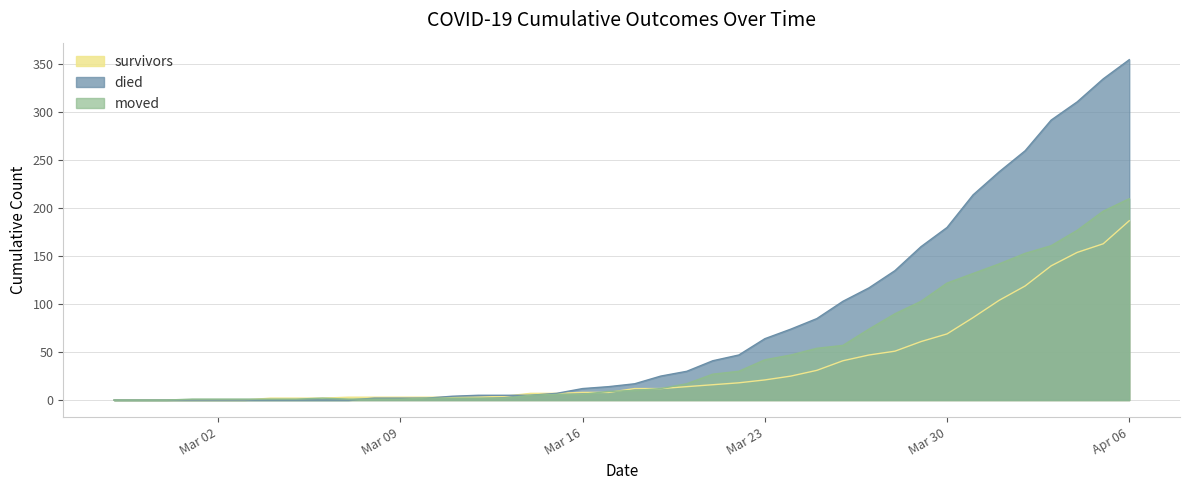

Rank the series by their maximum value, from highest to lowest.

died, moved, survivors